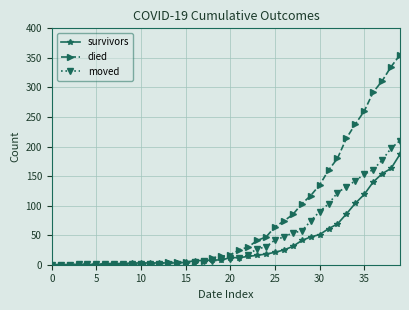

What is the maximum value for died?

355